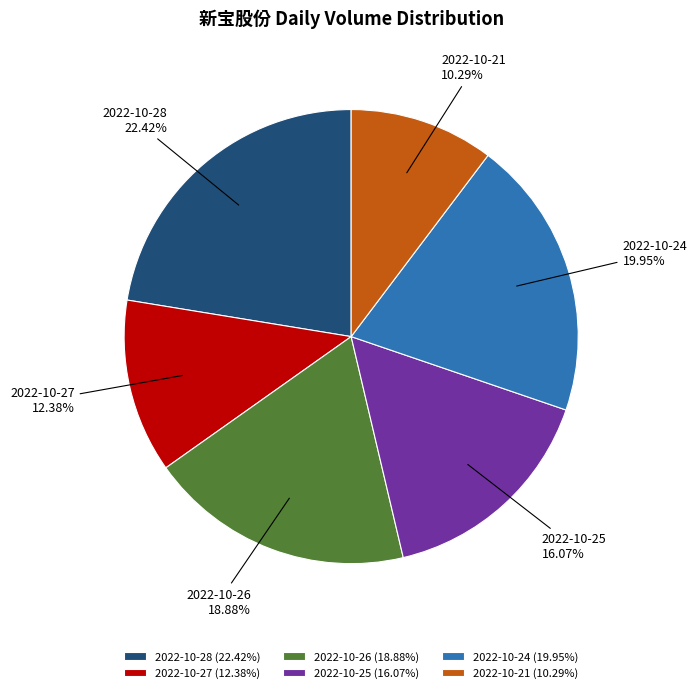

Between 2022-10-25 and 2022-10-26, which is larger?

2022-10-26